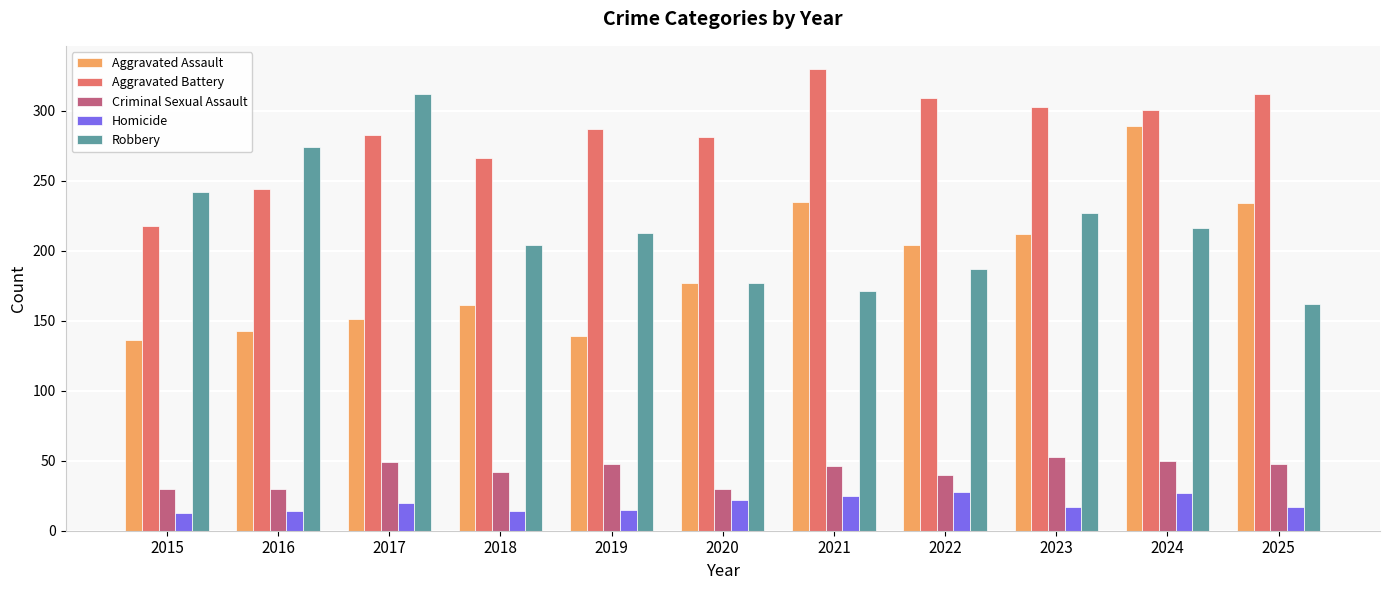

What is the spread (max minus min) of values at 2015?

229